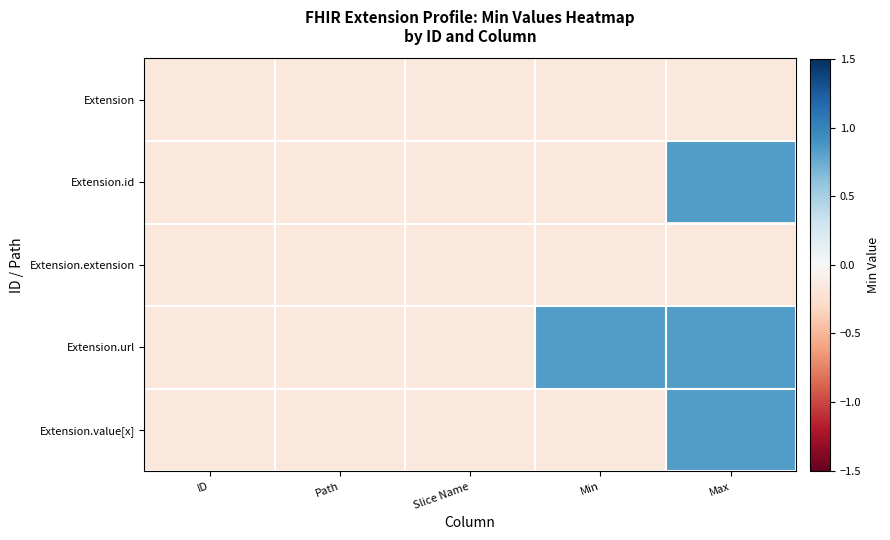

List the series in order of their peak value, highest first.

Extension.id, Extension.url, Extension.value[x], Extension, Extension.extension